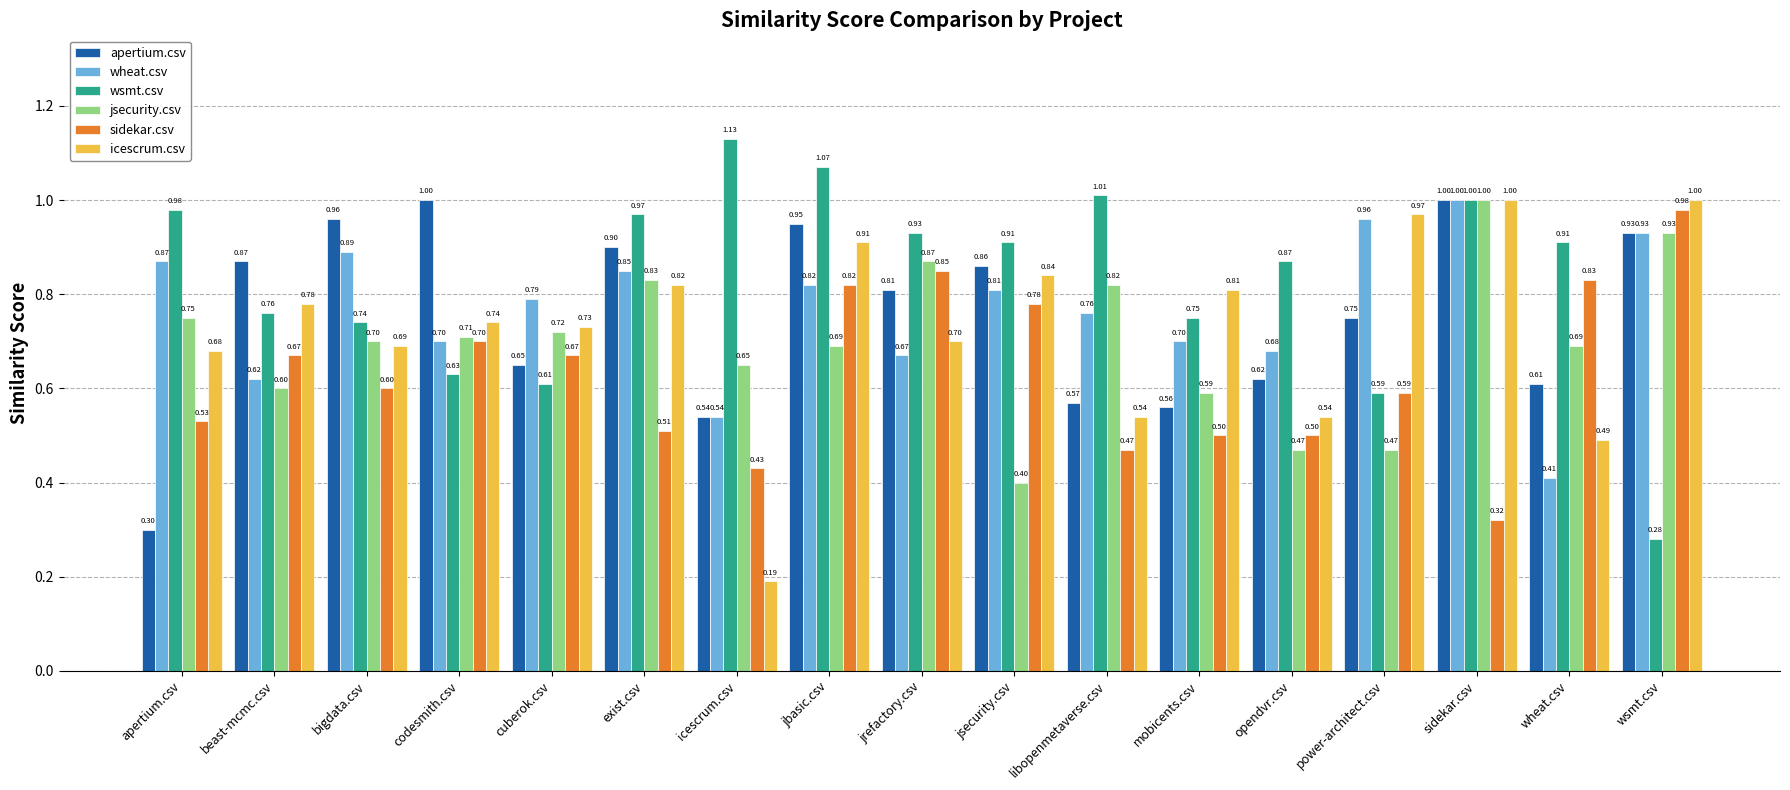

Which category has the highest value across all series?

icescrum.csv